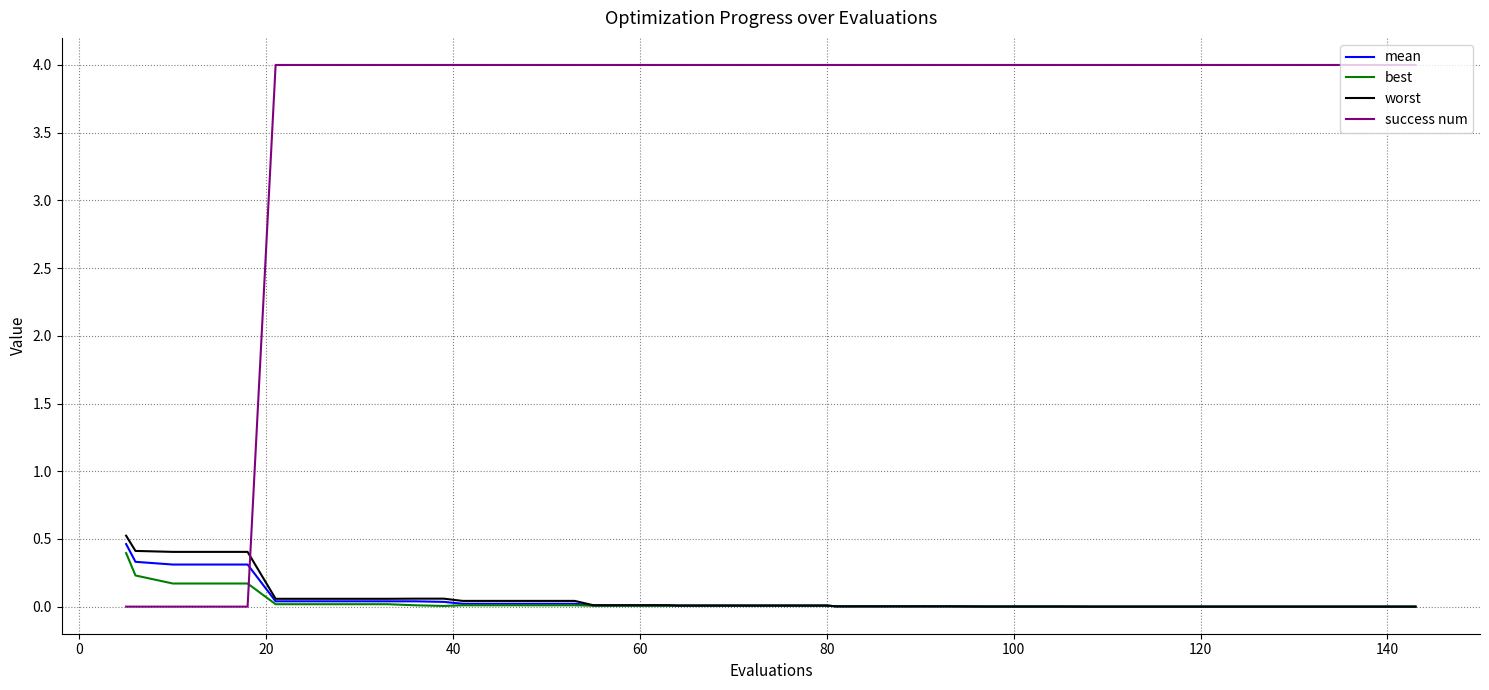

How many intersections are there between success num and mean?

1